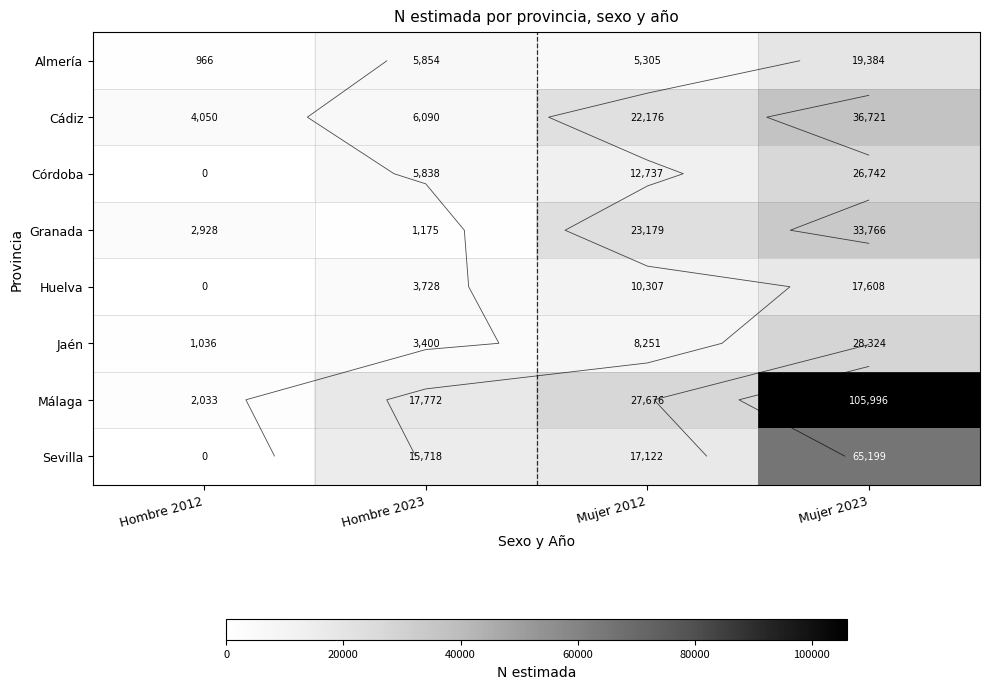

Count the number of data series in this chart.

8